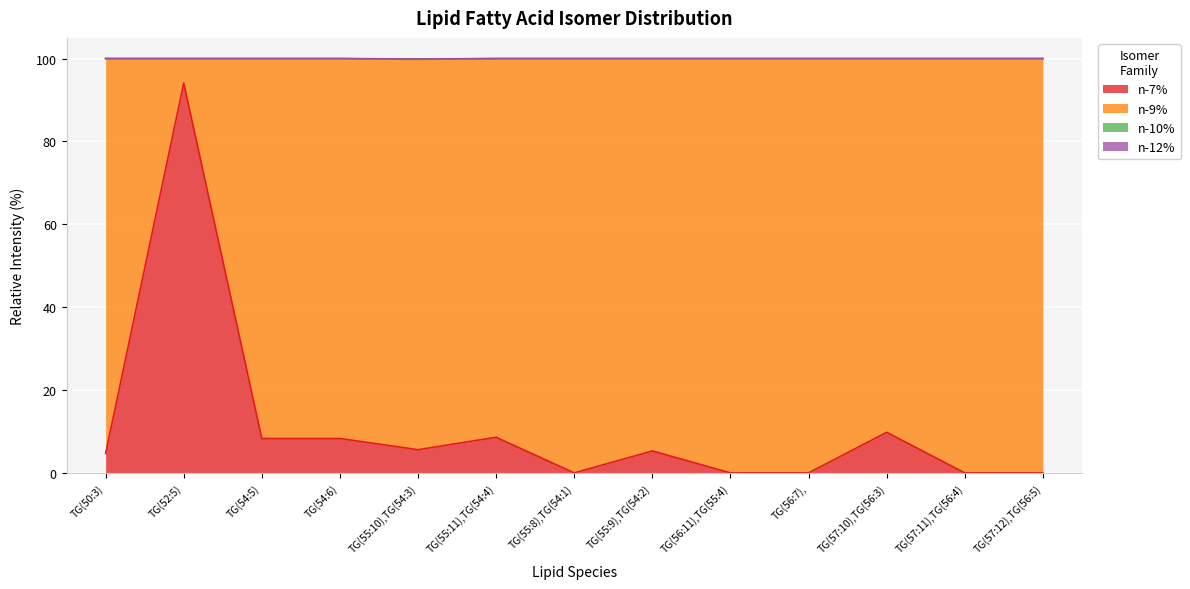

Which category has the highest value in the n-7% series?

TG(52:5)